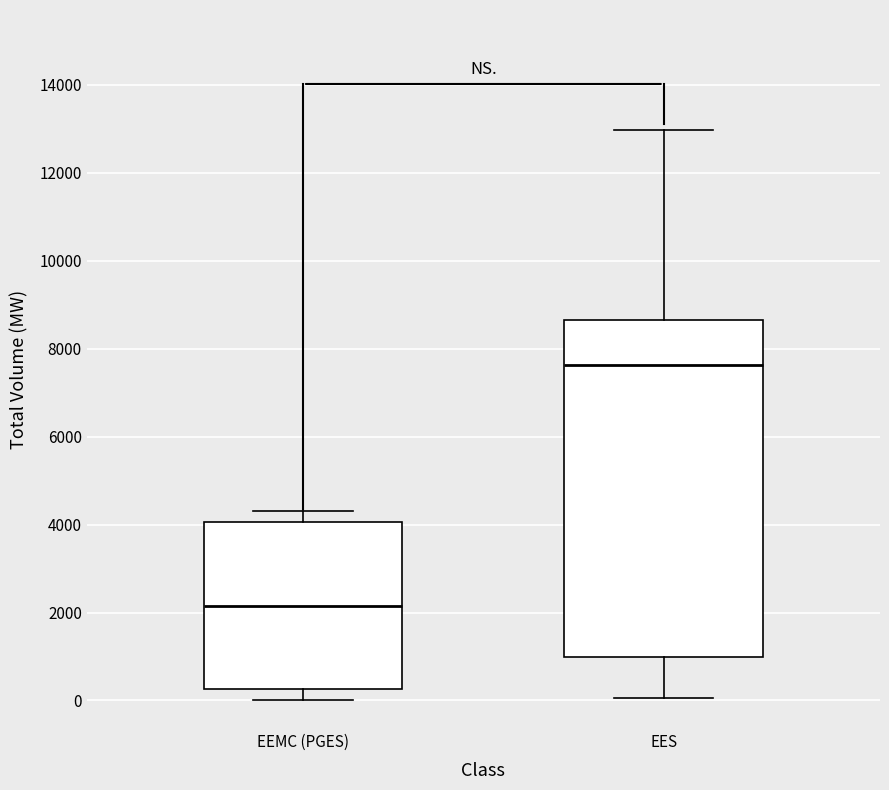

Reading left to right, transcribe this box plot: for each box, give where its median line is, the range the box spans, and where its two whiskers end, as read against the y-axis. The values are not printed on the chart, so give them approximately, as read against the axis.

EEMC (PGES): median 2200, box 200 to 4000, whiskers 0 to 4400
EES: median 7600, box 1000 to 8600, whiskers 0 to 13000